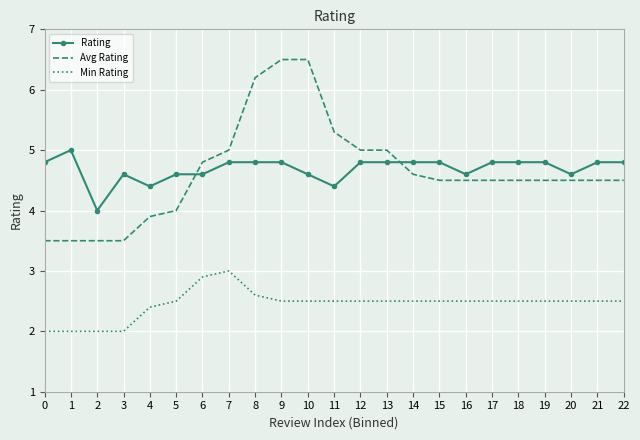

True or false: Rating and Min Rating cross at least once.

False